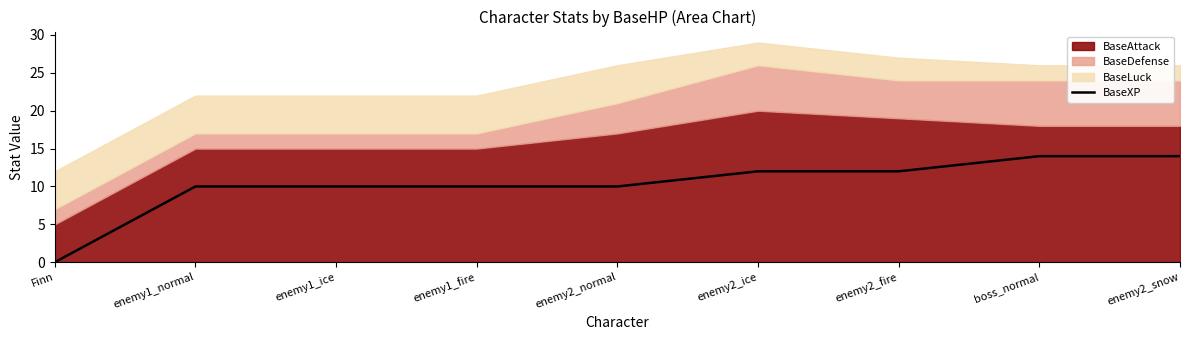

Is it true that BaseXP equals 17 at enemy1_ice?

False